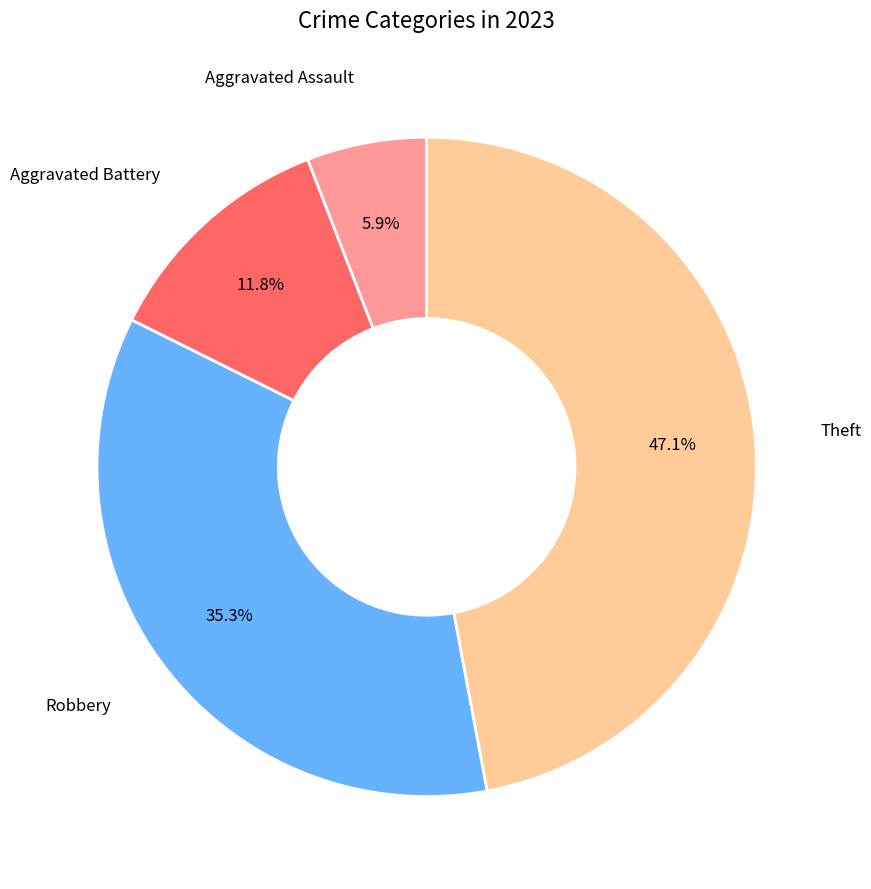

Is there a majority slice in this chart?

No